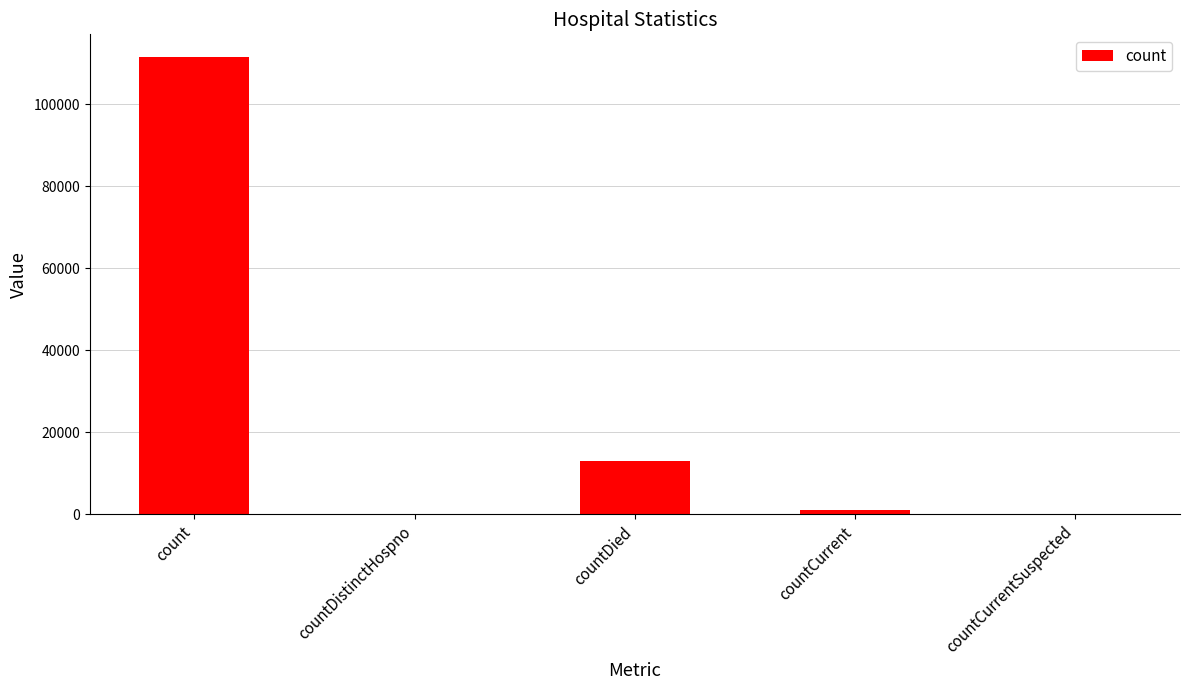

Read the value at count.

111430